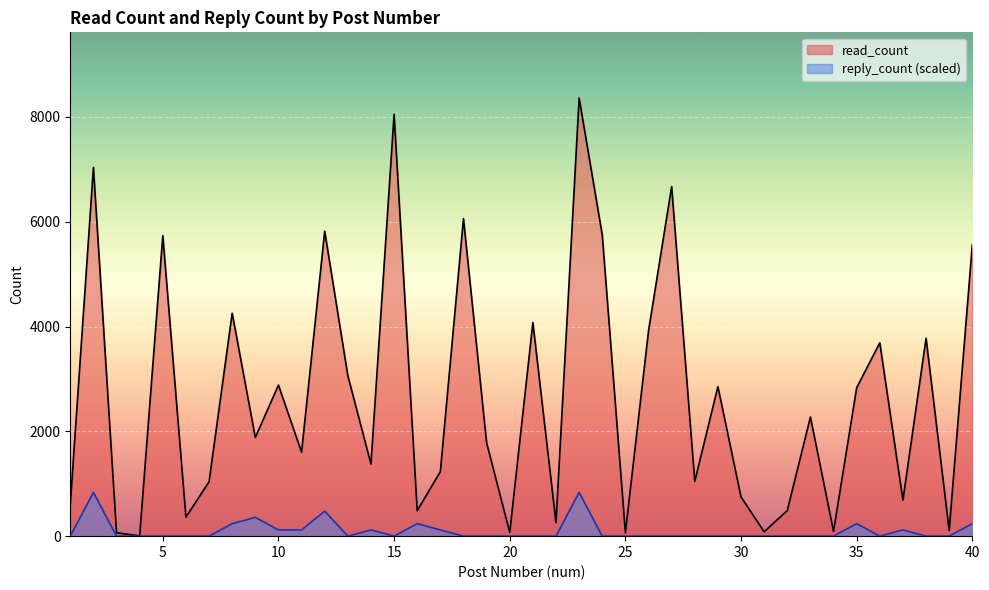

What is the difference between the maximum and minimum values in the reply_count series?

836.1